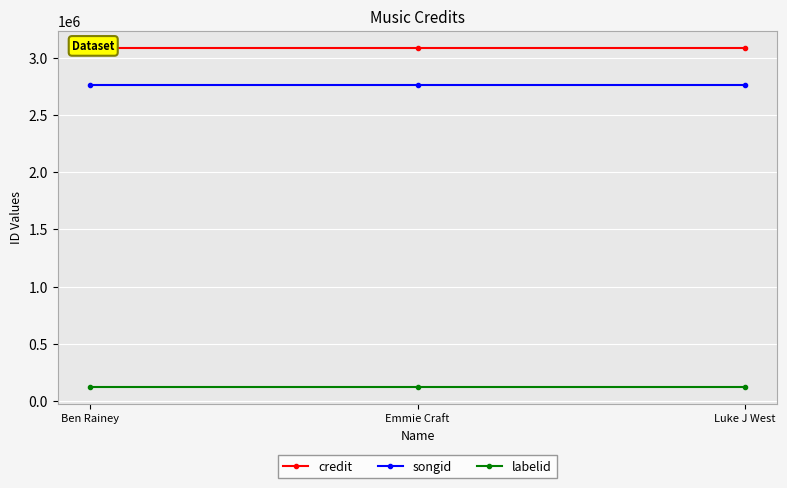

At which category is the sum across all series the highest?

Ben Rainey